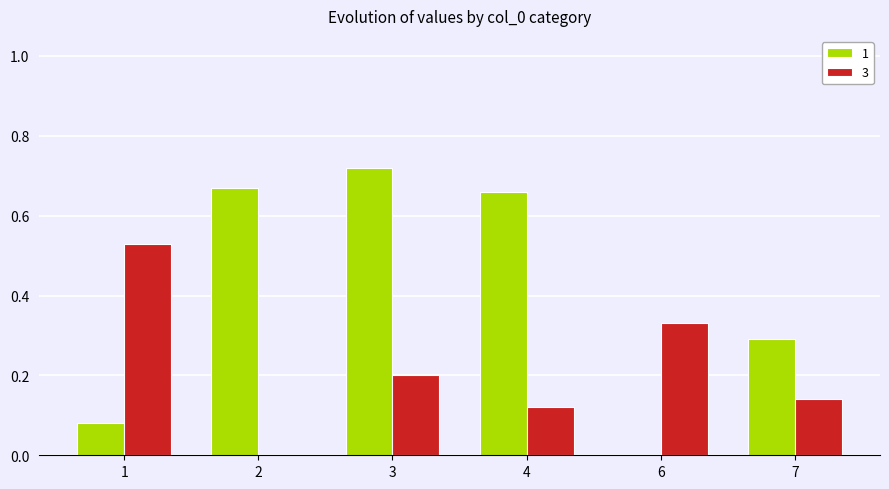

What is the sum of all 3 values?

1.3